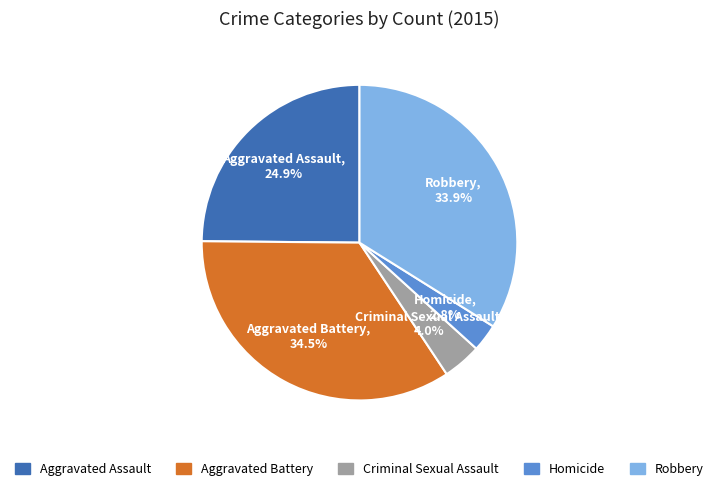

How much of the chart is everything except Aggravated Assault?

75.1%